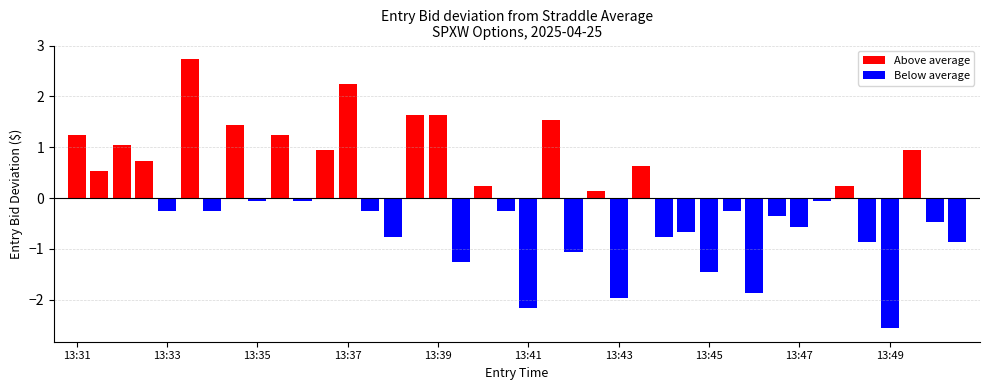

List the labels in order of value, largest first.

13:34, 13:37, 13:39, 13:39, 13:42, 13:35, 13:31, 13:36, 13:32, 13:37, 13:50, 13:33, 13:44, 13:32, 13:40, 13:48, 13:43, 13:35, 13:36, 13:48, 13:33, 13:34, 13:38, 13:41, 13:46, 13:47, 13:50, 13:47, 13:45, 13:38, 13:44, 13:49, 13:51, 13:42, 13:40, 13:45, 13:46, 13:43, 13:41, 13:49